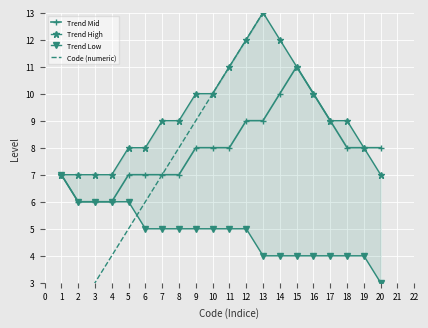

What is the minimum value for Trend Mid?

6